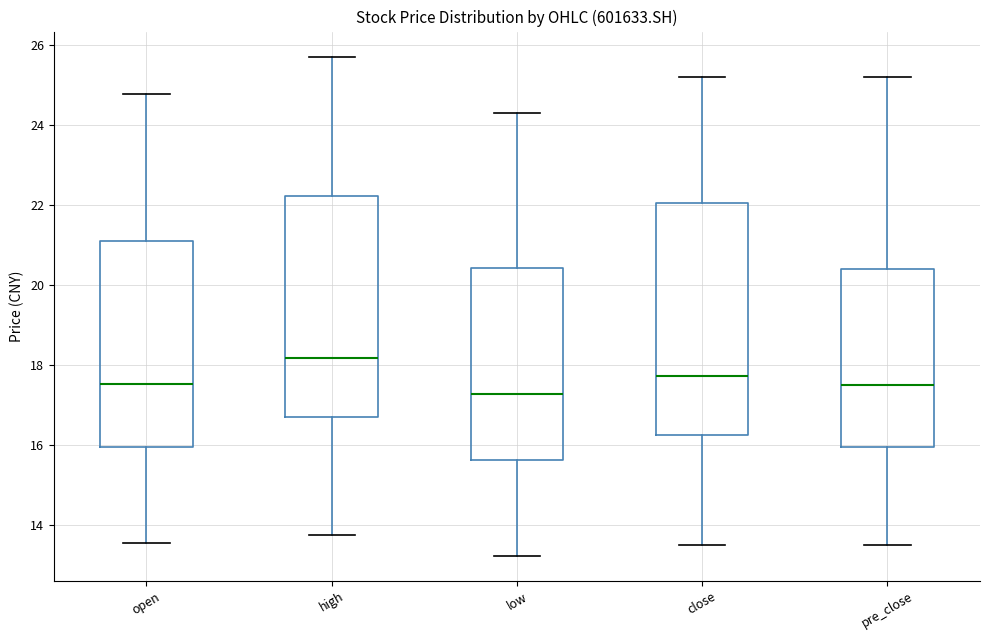

Where is the lower edge of the box for pre_close on the y-axis? The values are not printed on the chart, so give them approximately, as read against the axis.

16.0